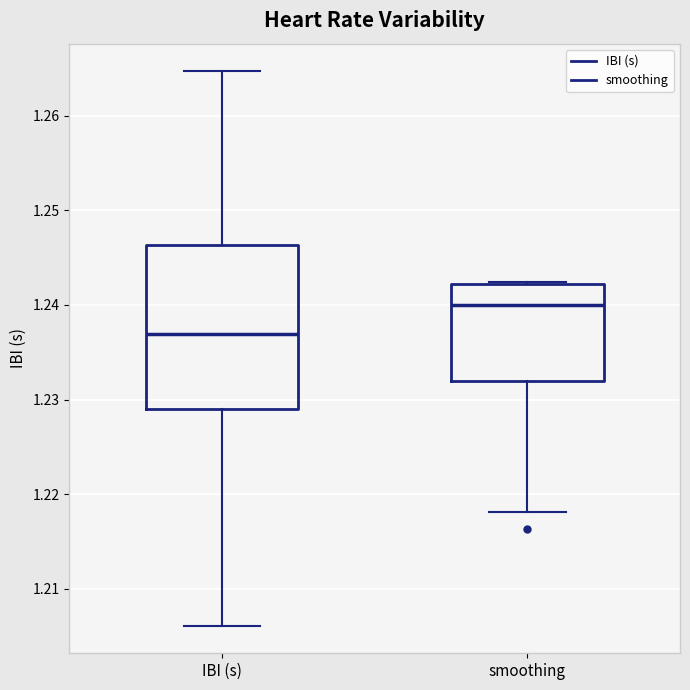

Reading left to right, read every box against the y-axis: the position of its median line, the range the box covers, and the ends of its whiskers. The values are not printed on the chart, so give them approximately, as read against the axis.

IBI (s): median 1.237, box 1.229 to 1.246, whiskers 1.206 to 1.265
smoothing: median 1.240, box 1.232 to 1.242, whiskers 1.218 to 1.242